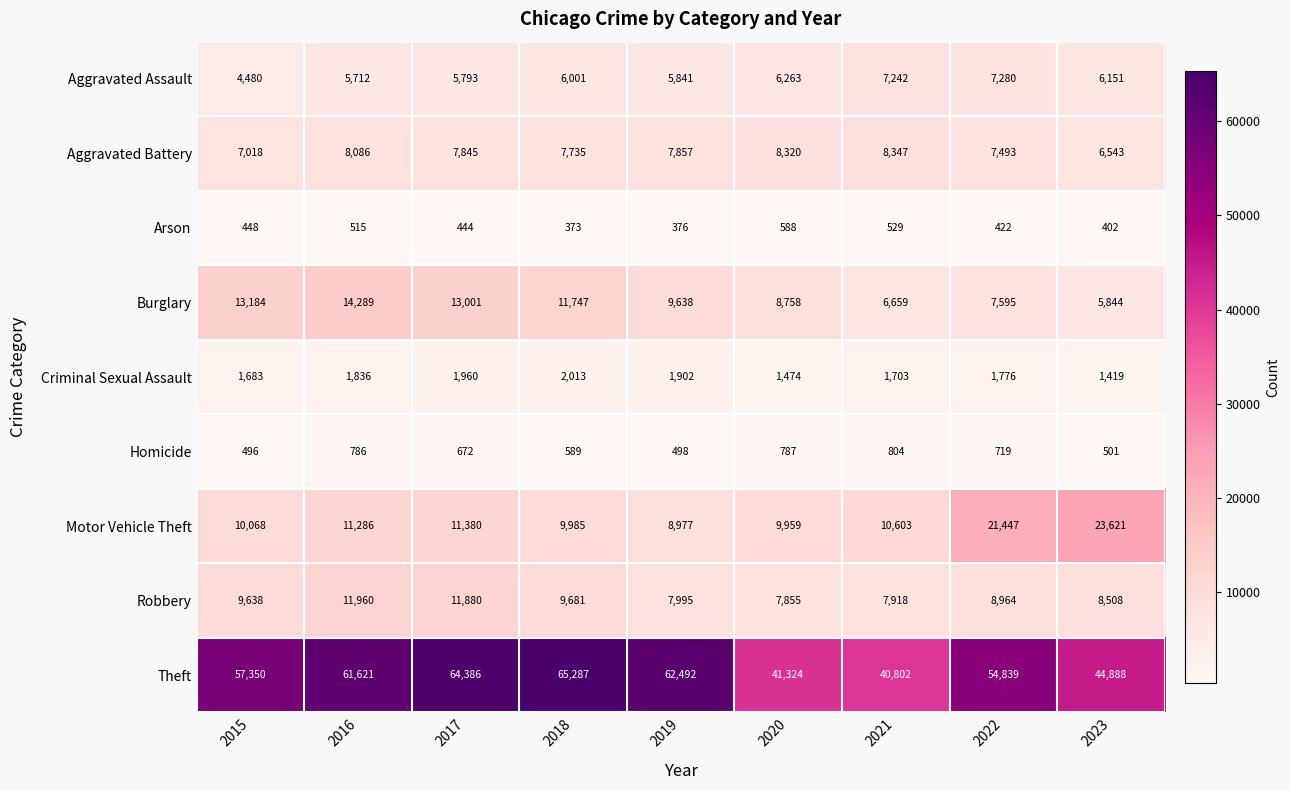

What is the lowest value of the Arson series?

373